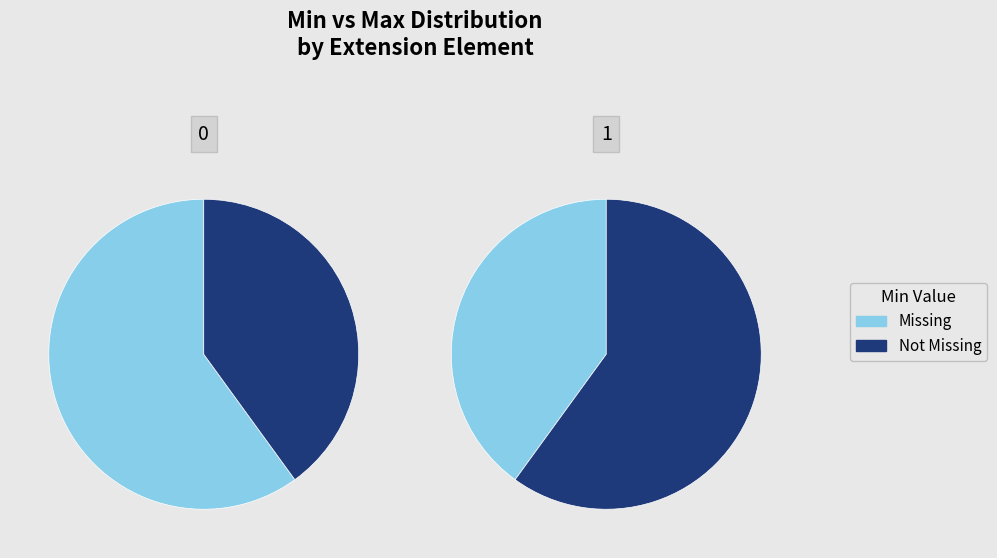

How many slices are in this pie chart?

2